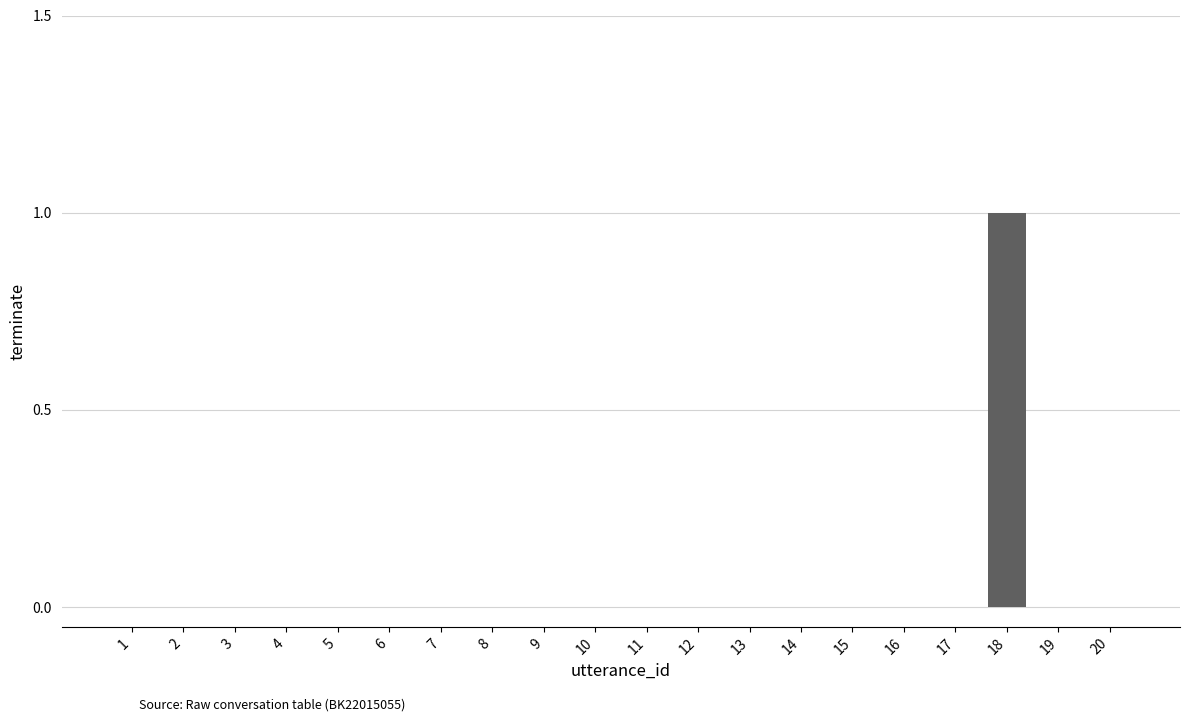

True or false: the data shows 0 at 1.

True